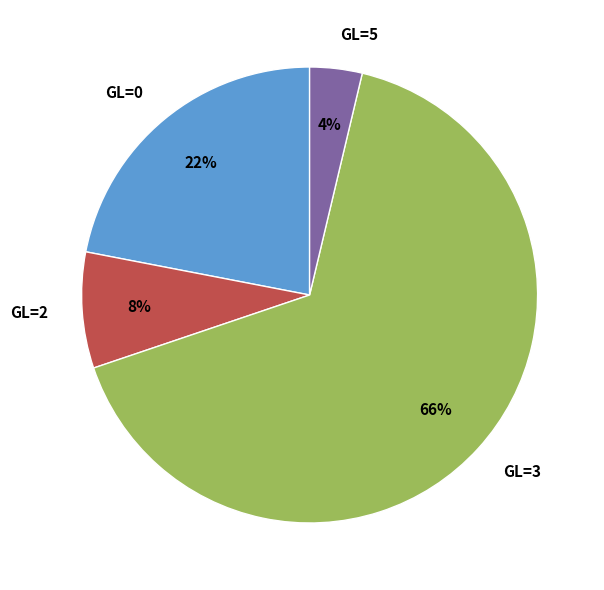

To the nearest percent, what percentage of the pie is GL=3?

66%